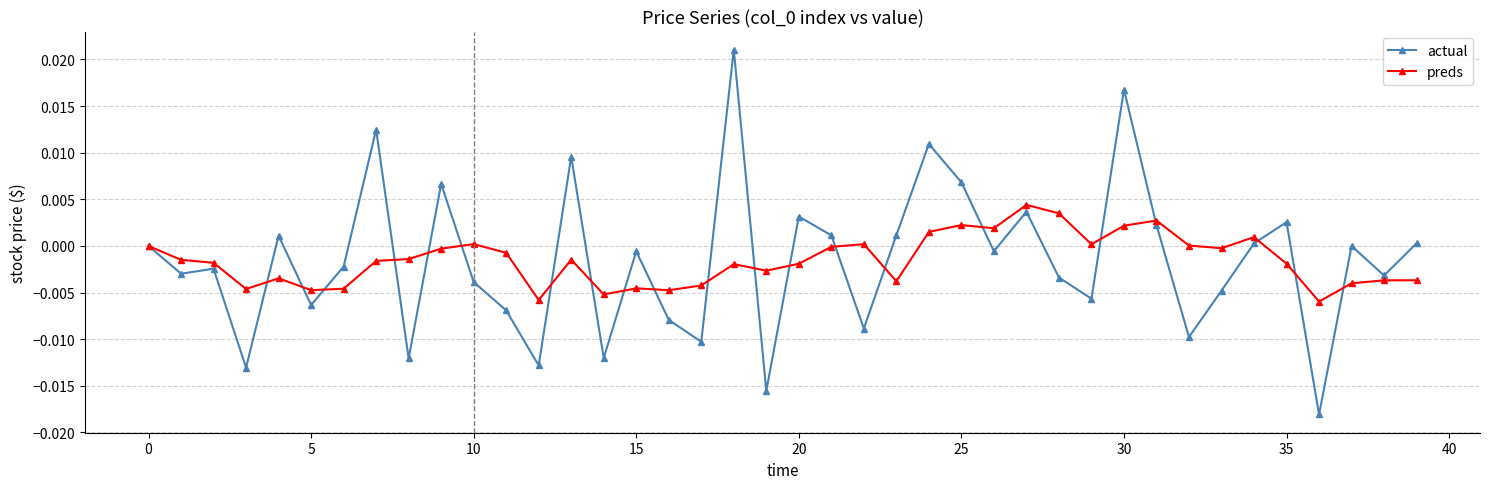

Rank the series by their maximum value, from lowest to highest.

preds, actual